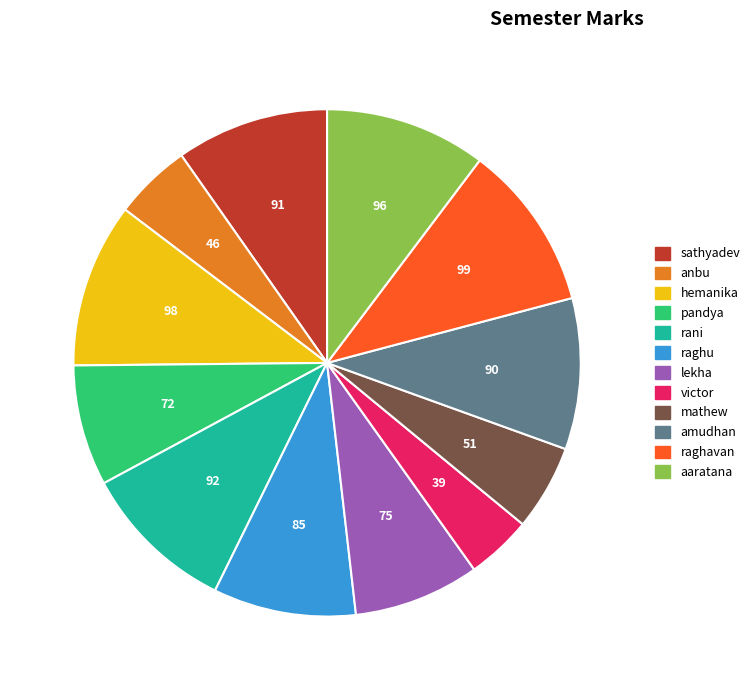

Is raghu the majority of the pie?

No